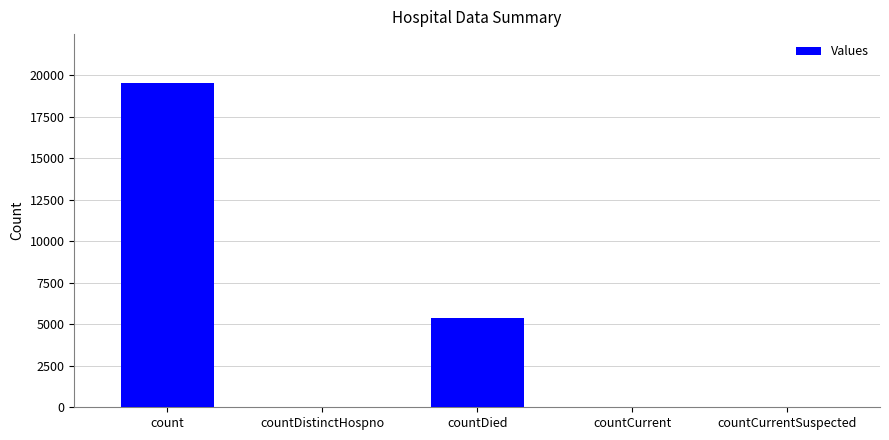

What is the sum of the values at countDied and countDistinctHospno?

5423